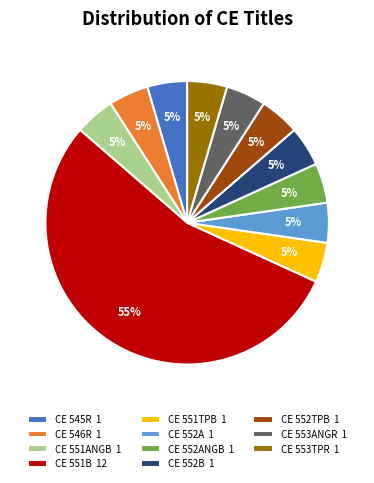

How many slices are in this pie chart?

11